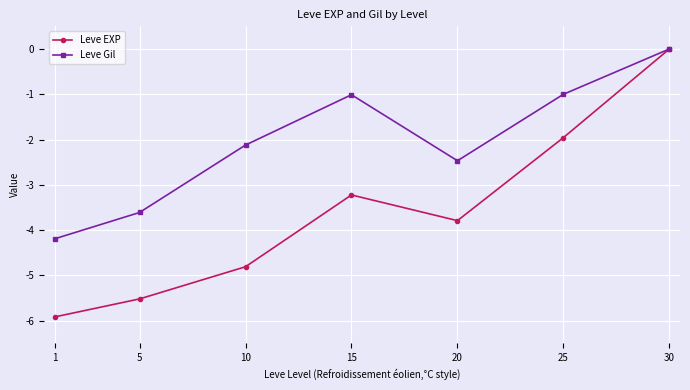

How many interior local valleys does the Leve Gil series have?

1